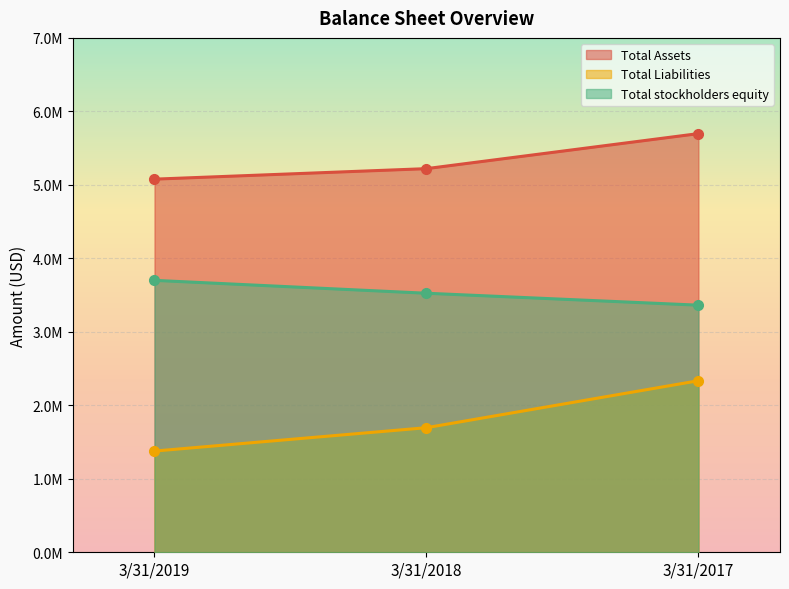

Rank the series by their average value, from lowest to highest.

Total Liabilities, Total stockholders equity, Total Assets